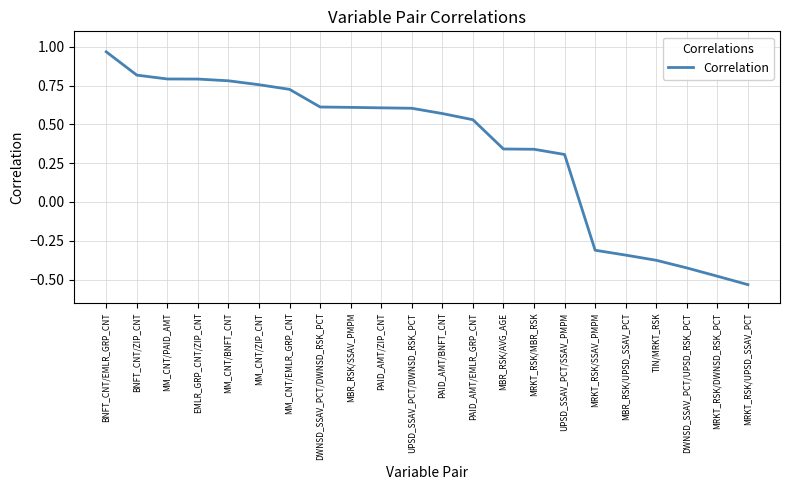

The chart shows a value of -0.1 at MBR_RSK/UPSD_SSAV_PCT. True or false?

False